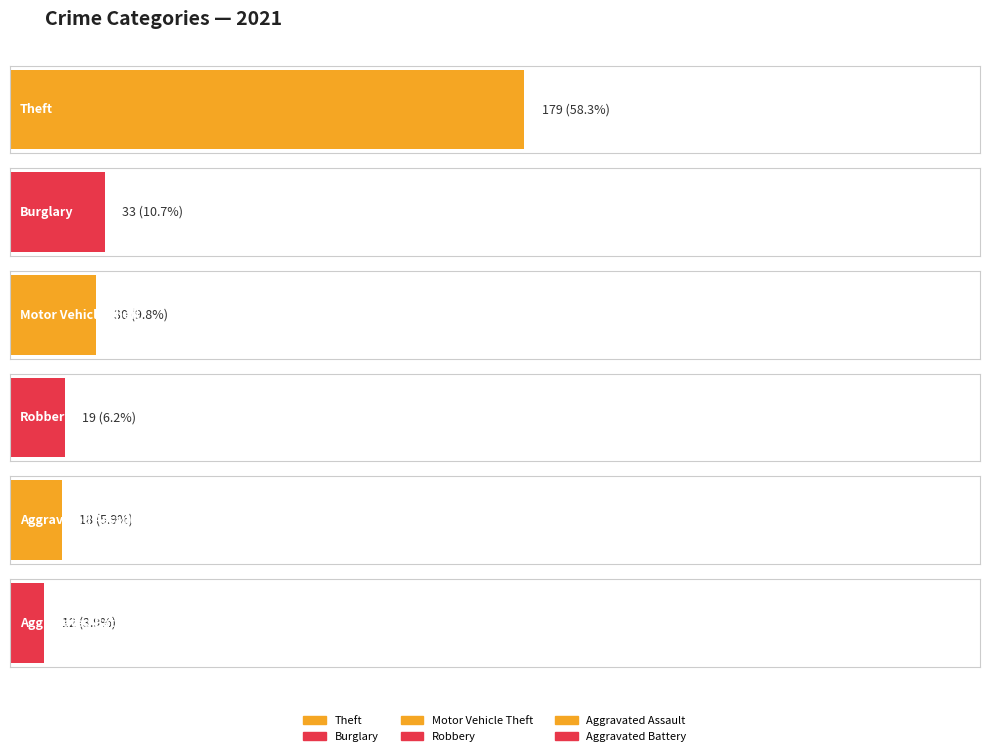

What are all the series names shown in the legend?

Theft, Burglary, Motor Vehicle Theft, Robbery, Aggravated Assault, Aggravated Battery